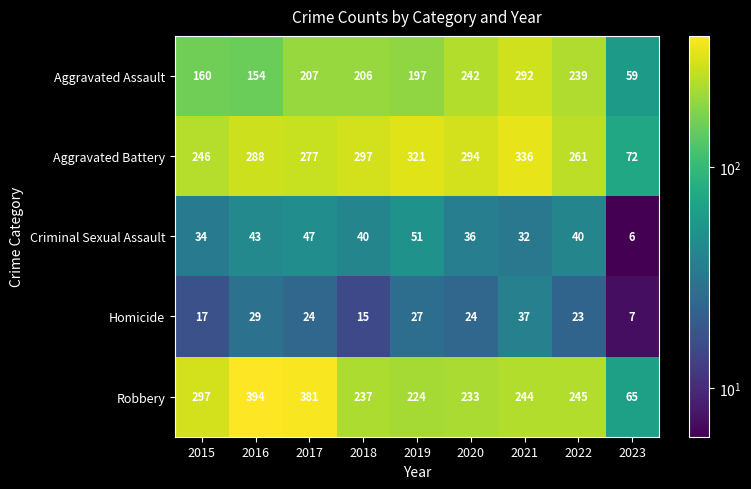

What is the sum of the Homicide values at 2023 and 2016?

36